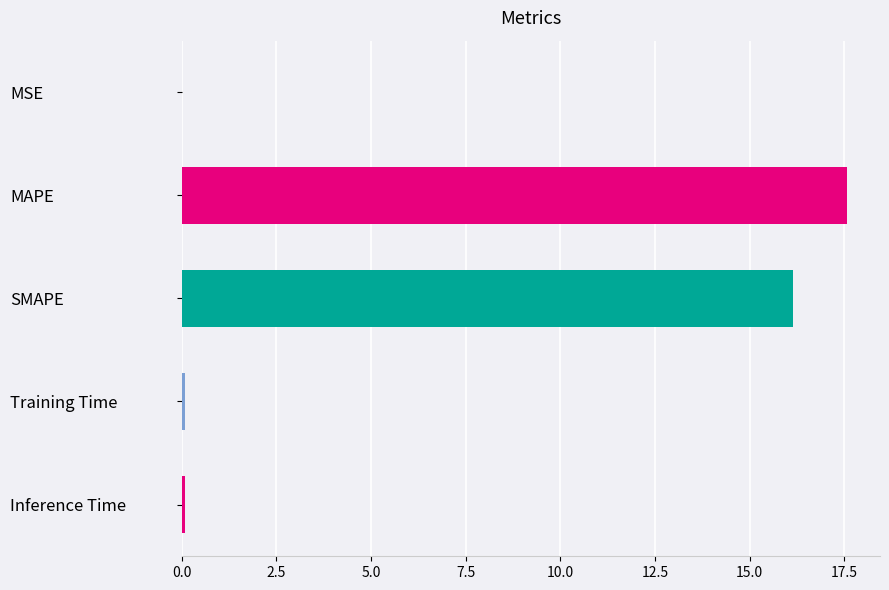

Count the number of categories in the chart.

5